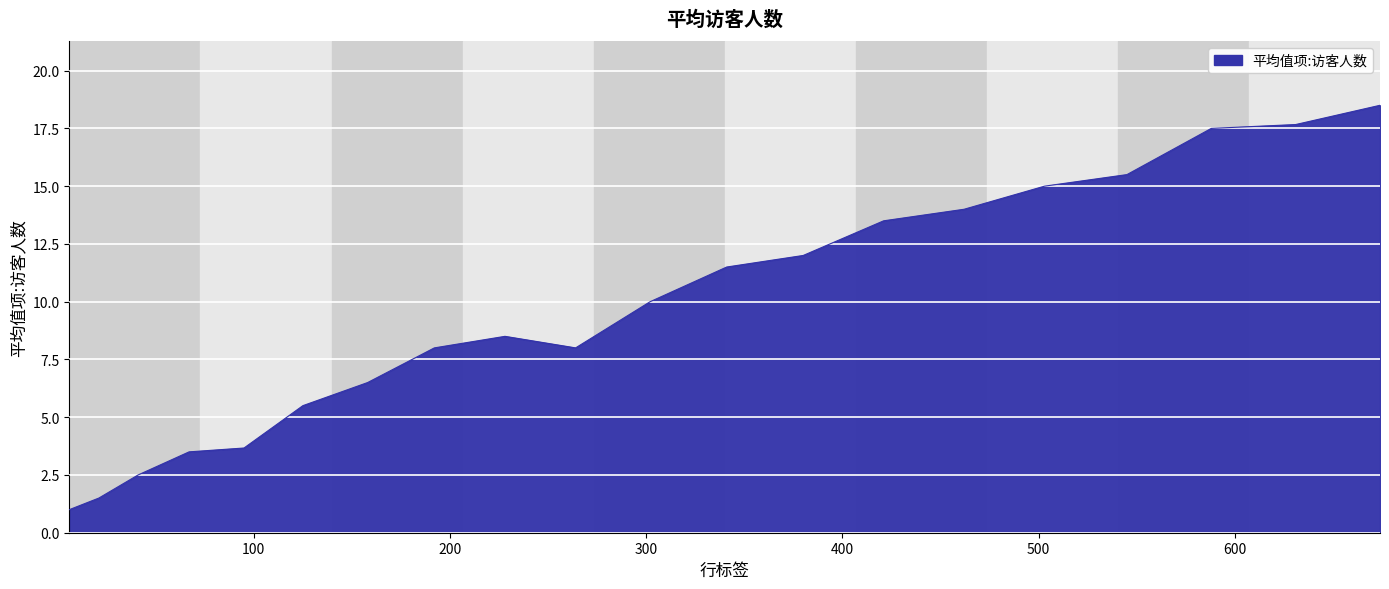

What is the maximum value shown in the chart?

18.5